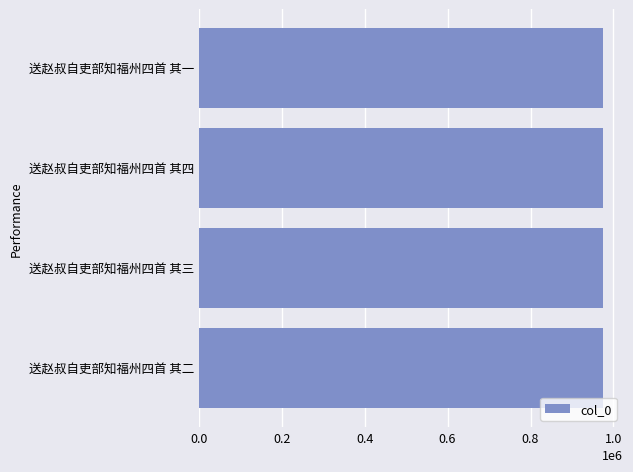

What is the approximate value at 送赵叔自吏部知福州四首 其一?

974235